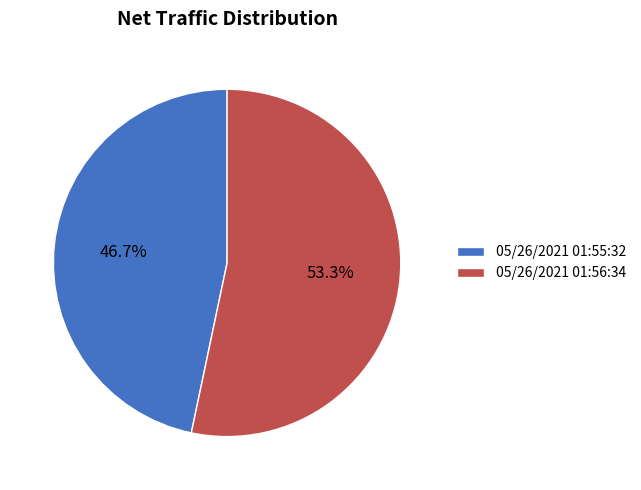

Combined, what portion of the pie is 05/26/2021 01:55:32 and 05/26/2021 01:56:34?

100.0%